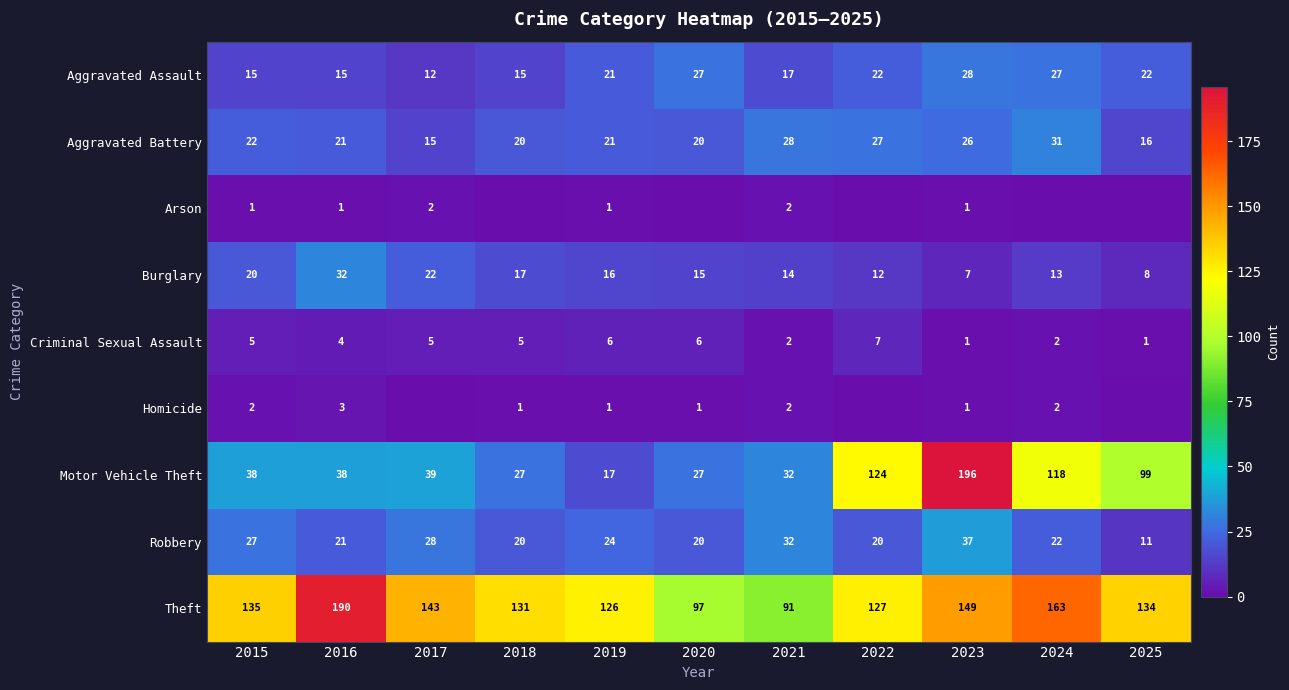

At 2017, list the series in order from largest to smallest.

Theft, Motor Vehicle Theft, Robbery, Burglary, Aggravated Battery, Aggravated Assault, Criminal Sexual Assault, Arson, Homicide